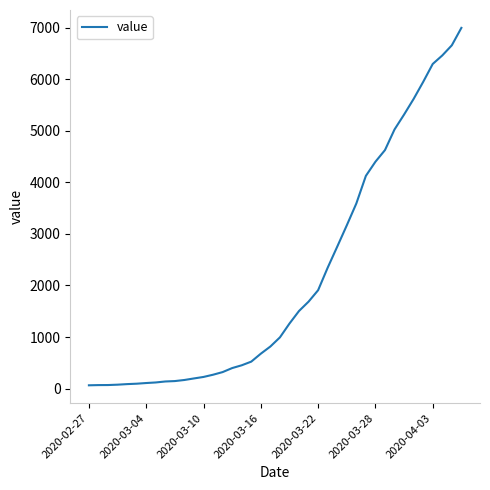

What is the greatest value displayed?

6995